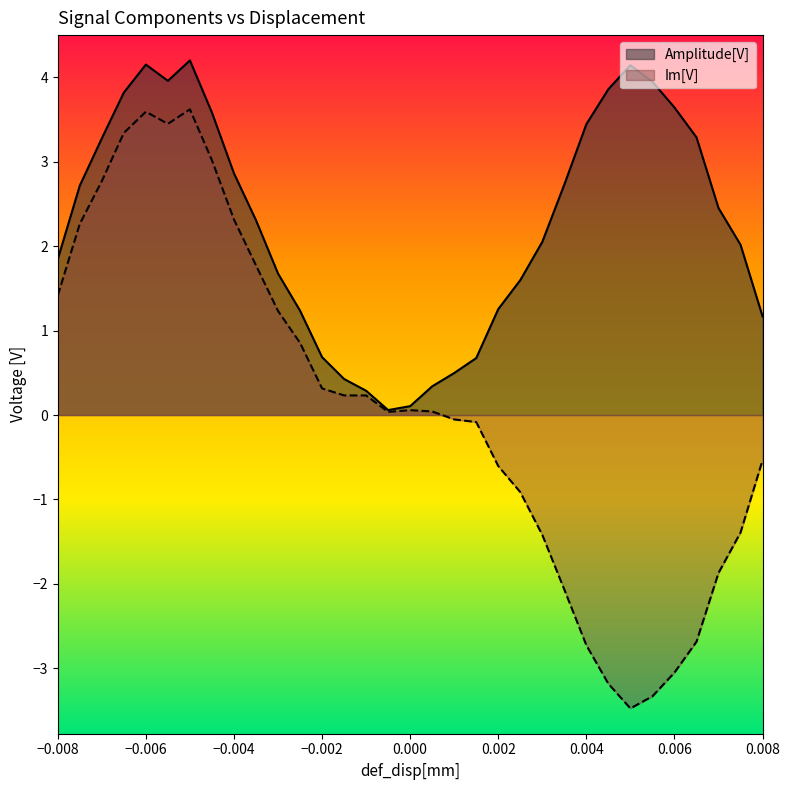

The value of Im[V] at 0.0025 is -0.9. True or false?

True